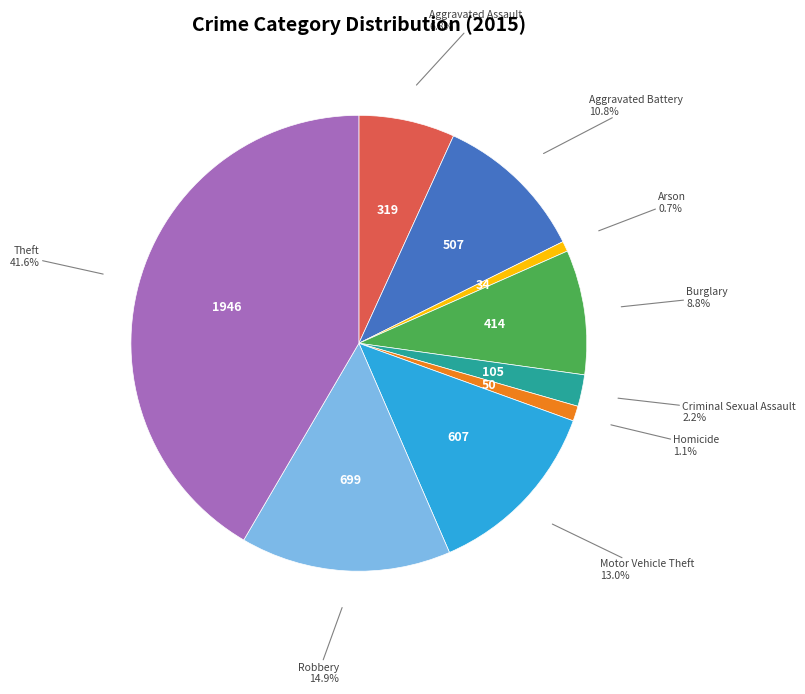

Does any single category account for the majority?

No